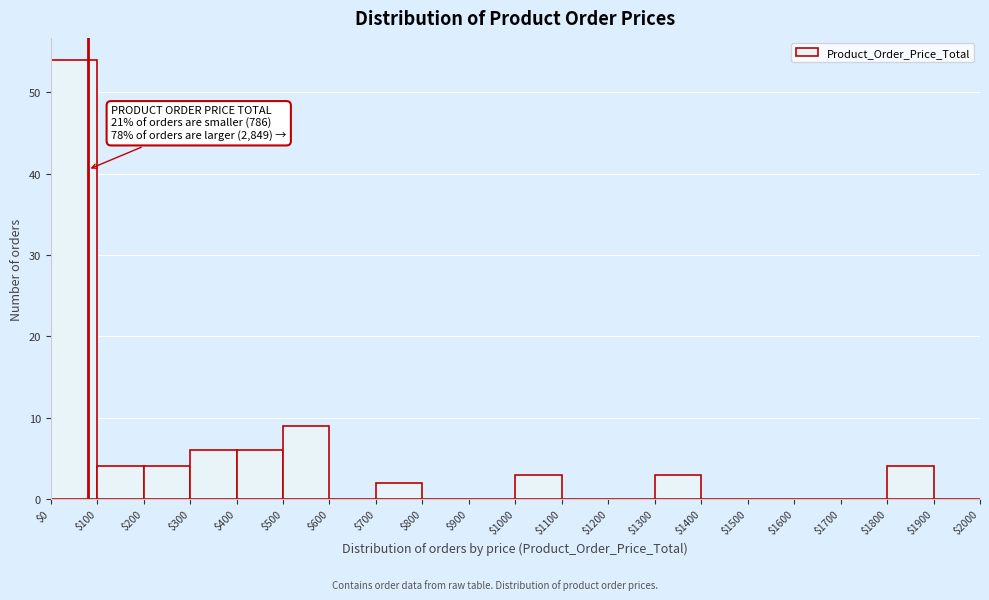

Which range on the x-axis has the tallest bar?

$0 to $100